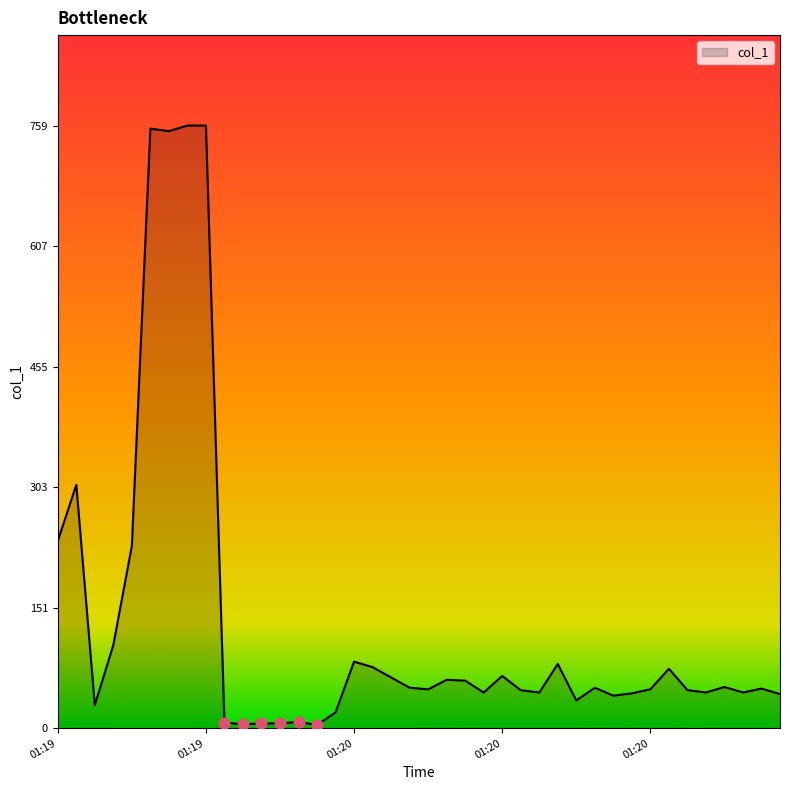

What is the difference between the maximum and minimum values?

755.5